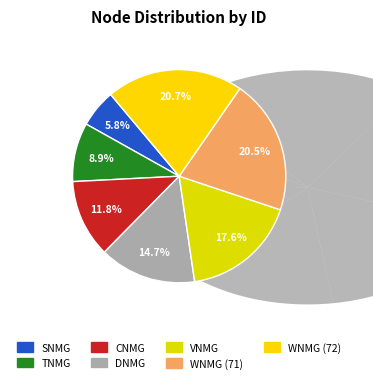

Rank the categories by value from highest to lowest.

WNMG (72), WNMG (71), VNMG, DNMG, CNMG, TNMG, SNMG